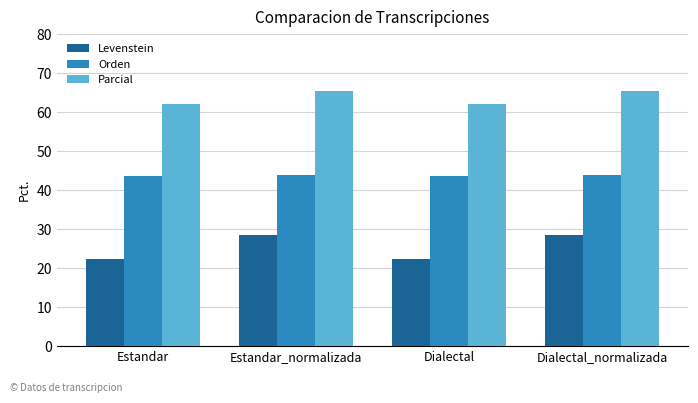

What is the maximum value for Parcial?

65.5